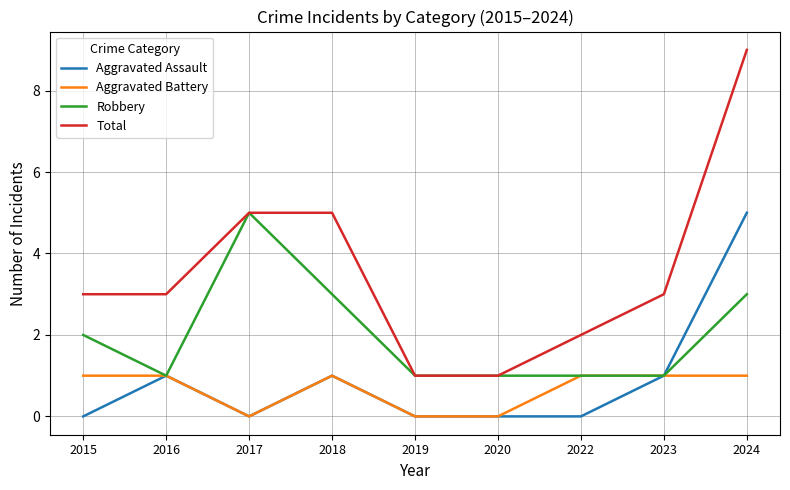

At which category is the sum across all series the highest?

2024